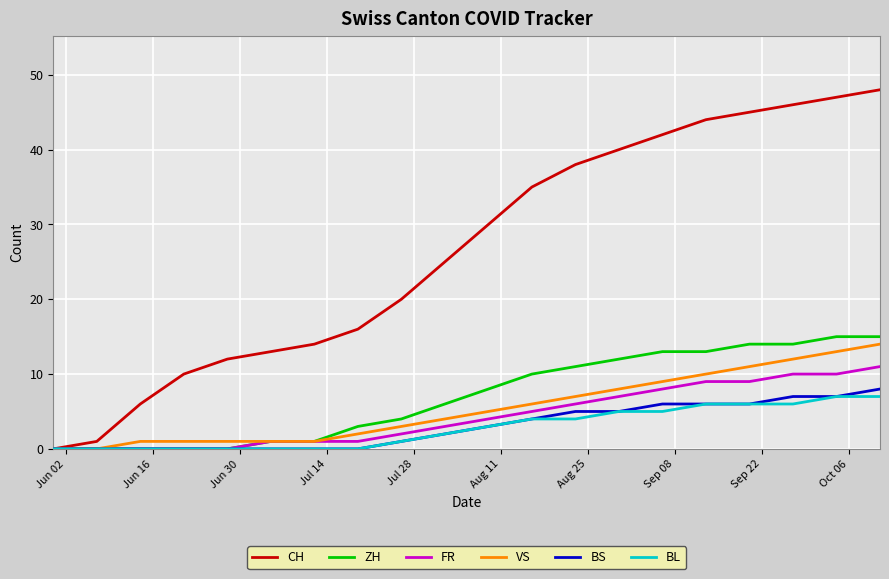

Count the number of categories in the chart.

20